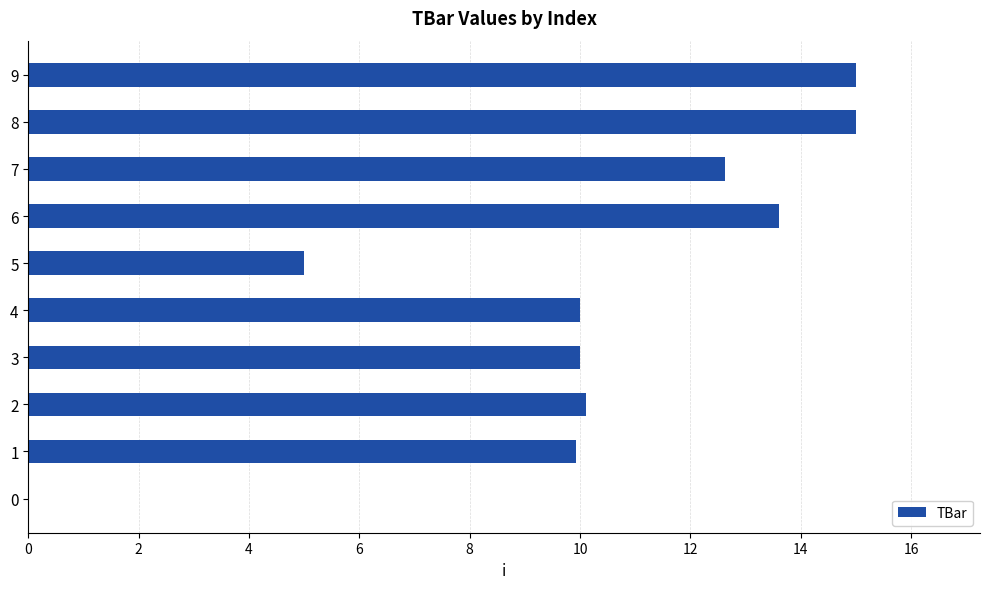

What is the maximum value shown in the chart?

15.0